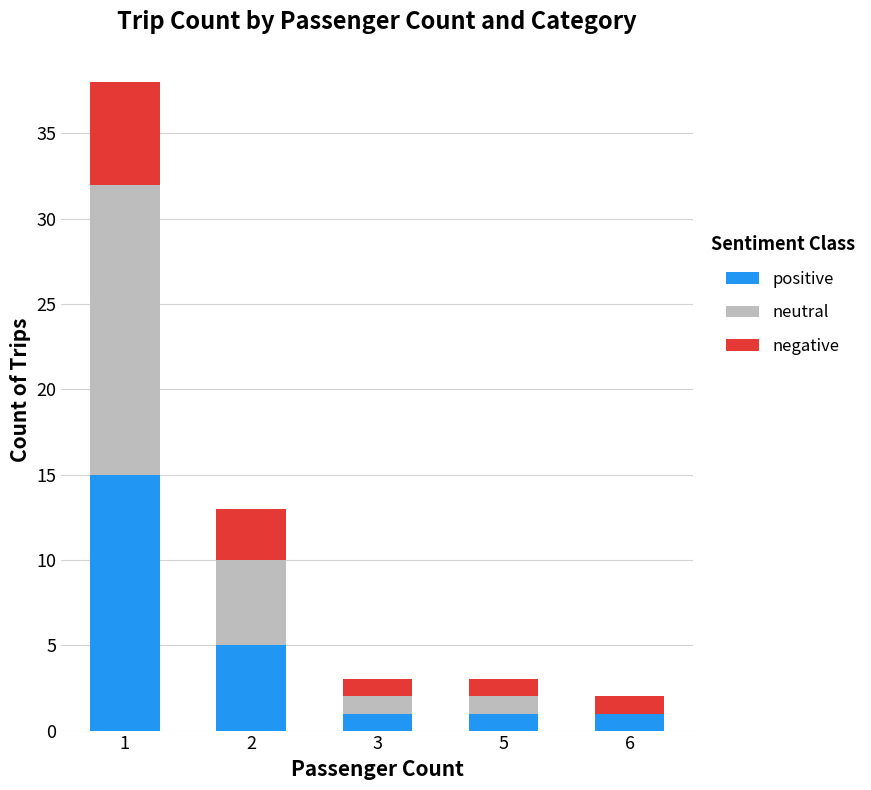

Does the chart contain stacked bars?

Yes